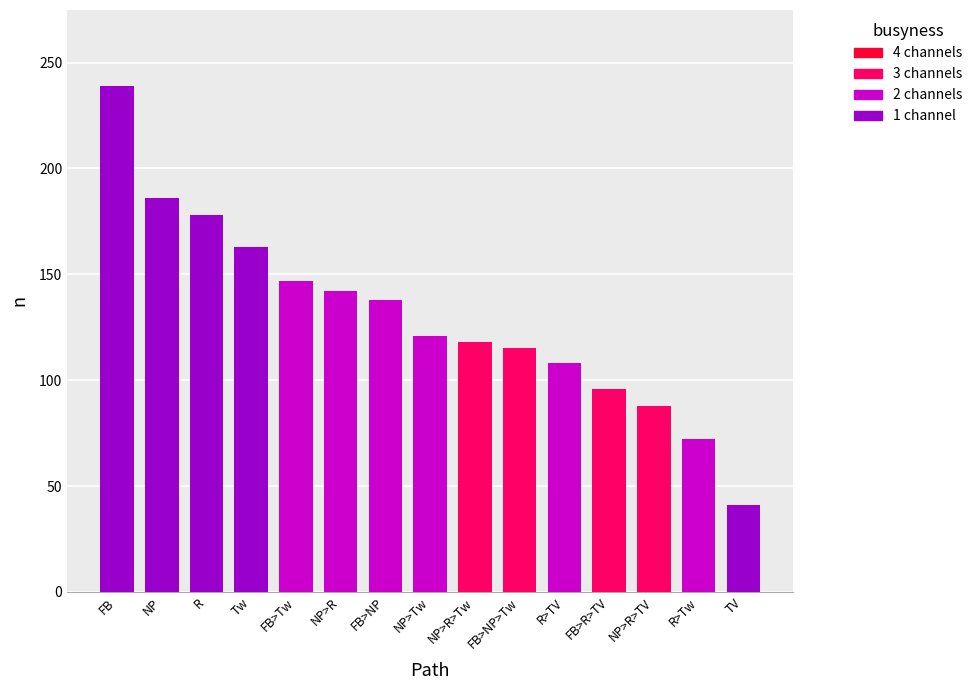

At which label does the data first exceed 121?

FB